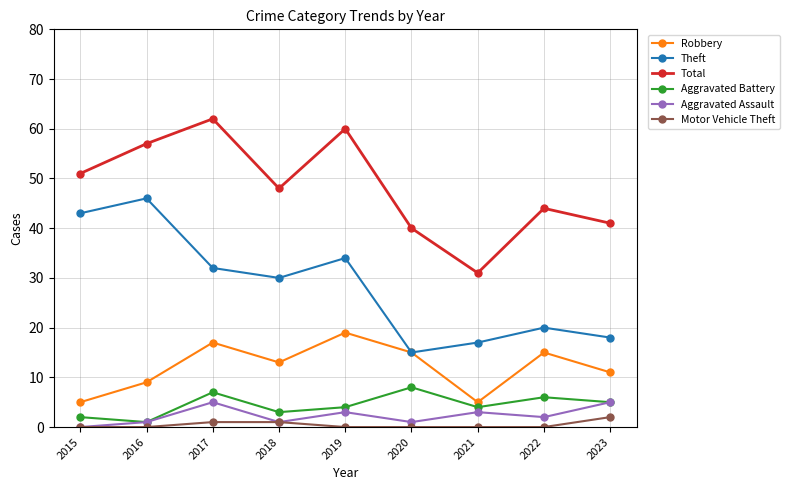

True or false: Total and Motor Vehicle Theft intersect in this chart.

False